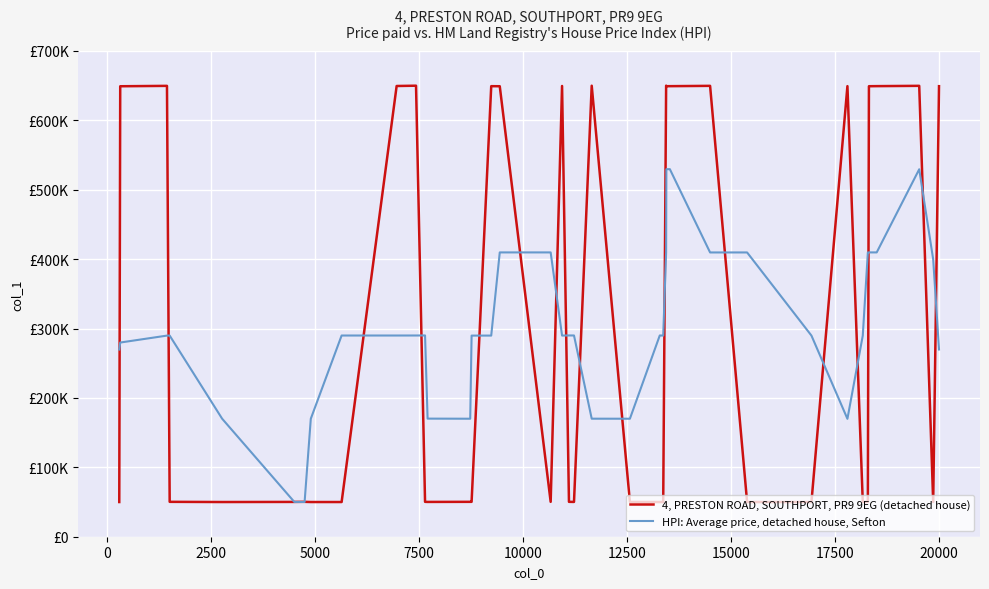

In HPI: Average price, detached house, Sefton, how many points are lower than both neighbors (excluding endpoints)?

8